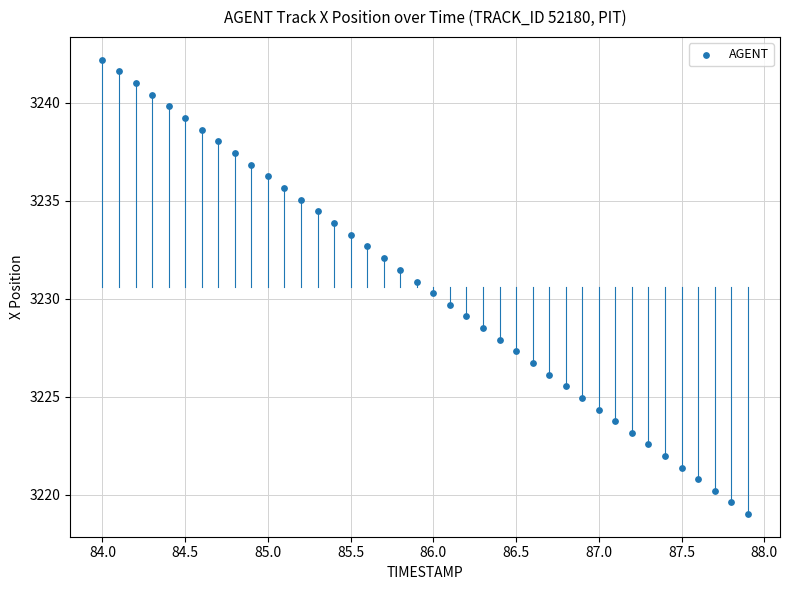

What is the range of Y values (max minus min)?

23.2